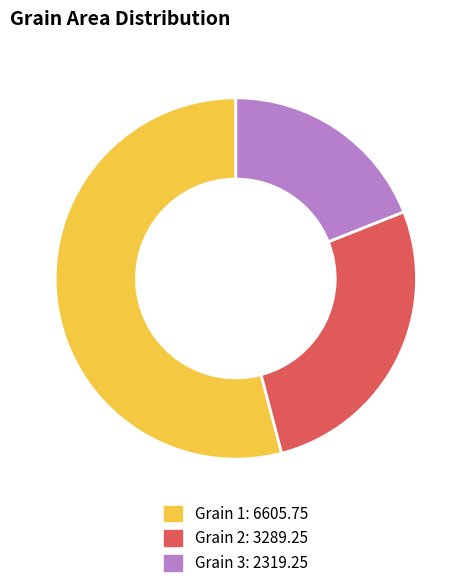

What is the largest slice in the pie chart?

Grain 1